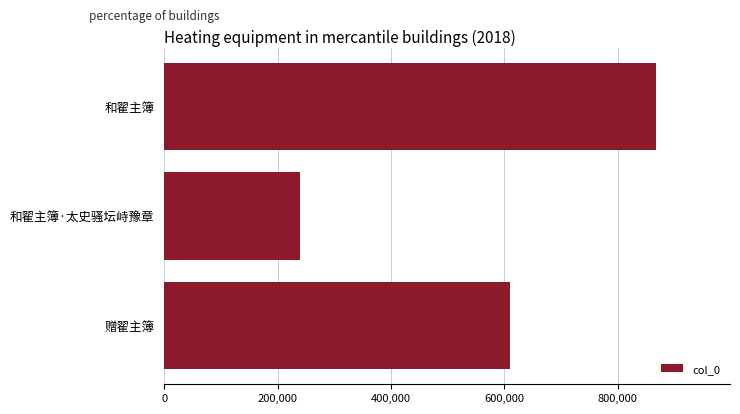

At which label is the value closest to 553190?

赠翟主簿